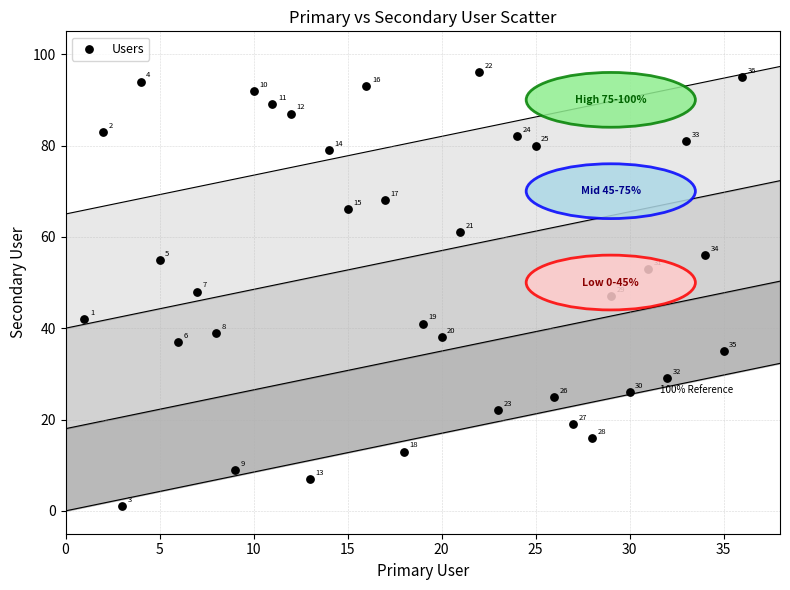

What Y value in the scatter plot is closest to 48?

48